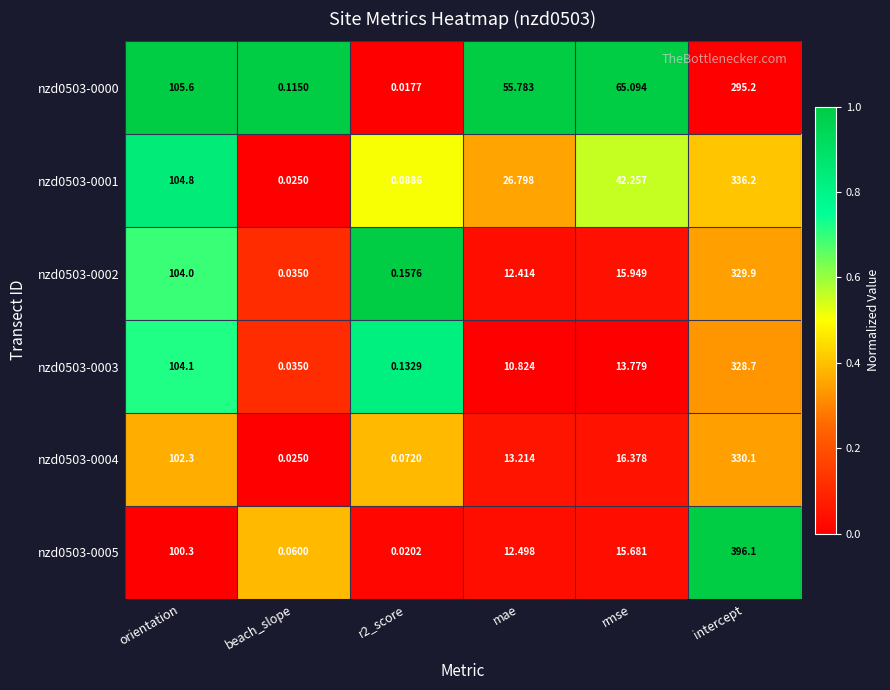

Where is nzd0503-0005 nearest to the value 198?

orientation